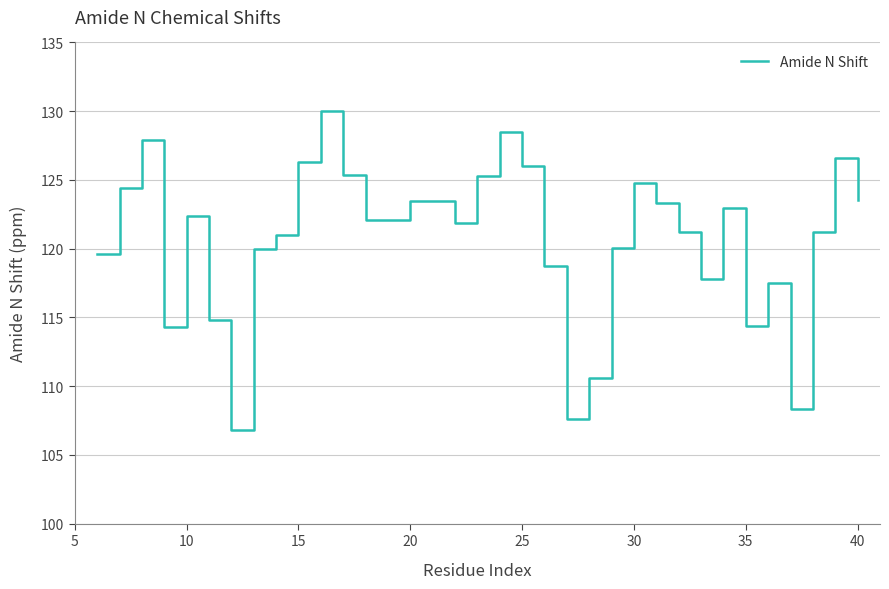

What is the maximum value shown in the chart?

130.0